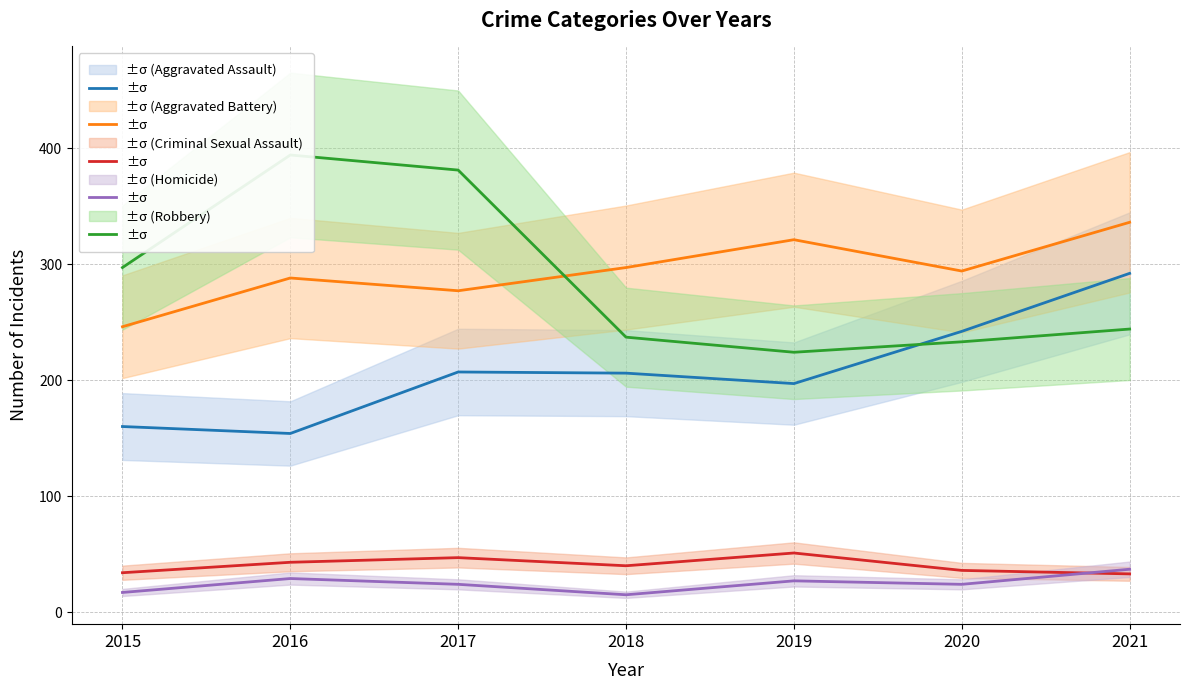

True or false: Criminal Sexual Assault has more than 0 interior local peaks.

True